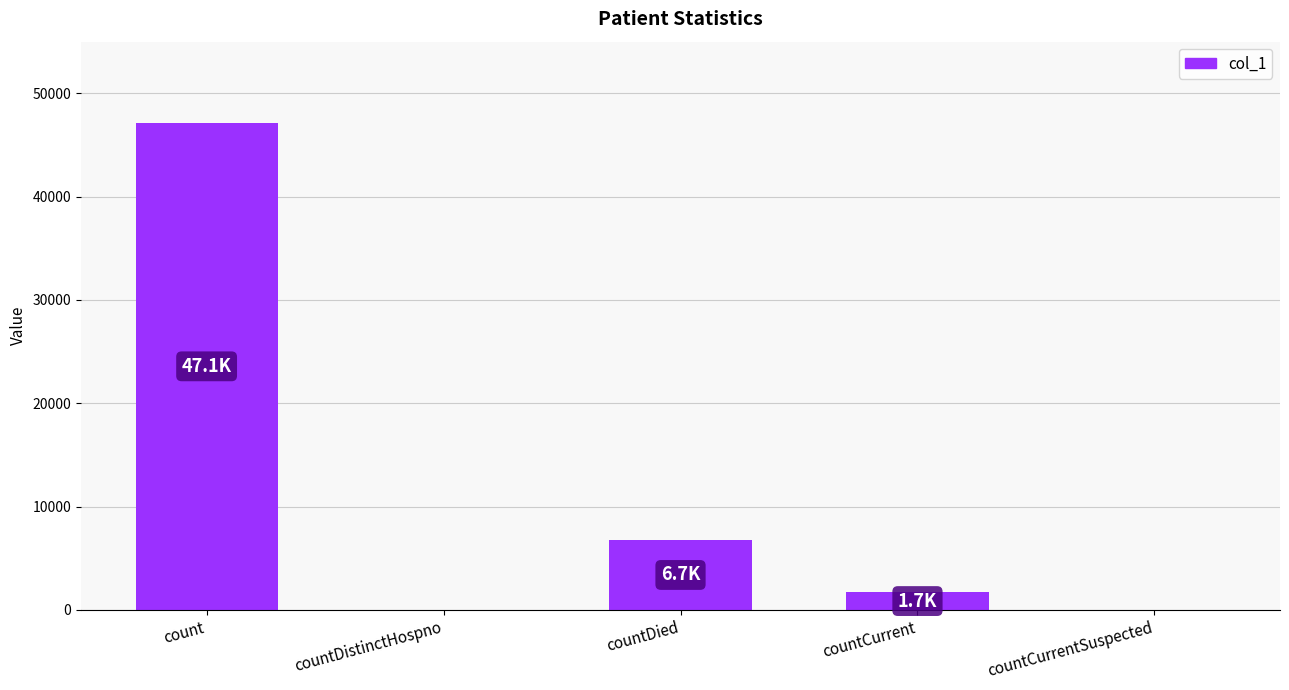

The value at count is 28030. True or false?

False